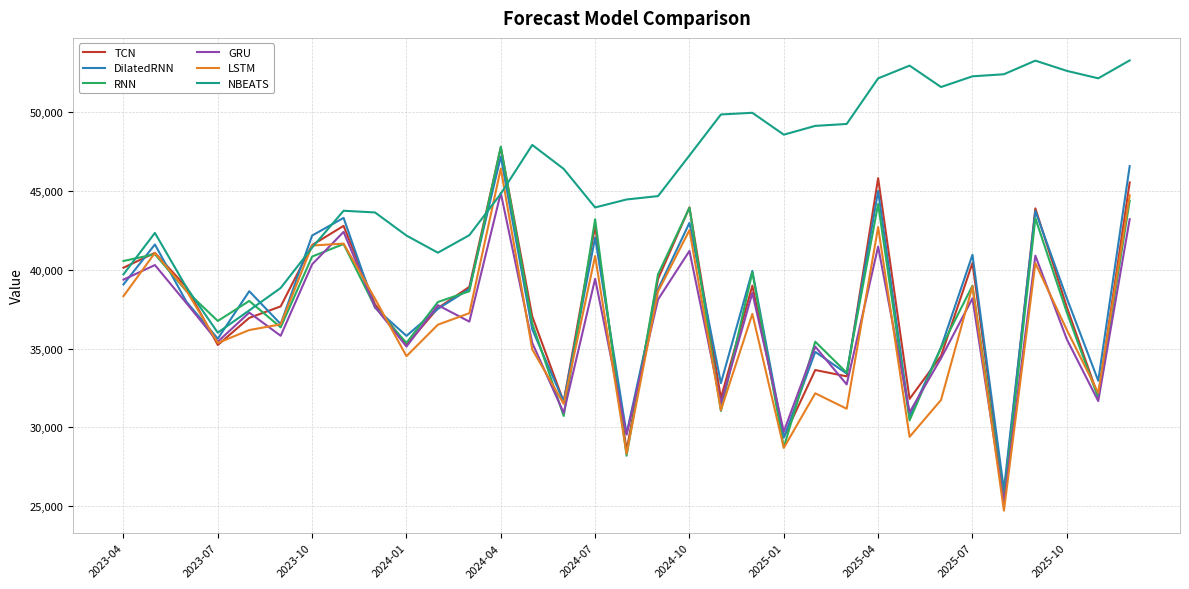

In RNN, how many points are higher than both neighbors (excluding endpoints)?

11